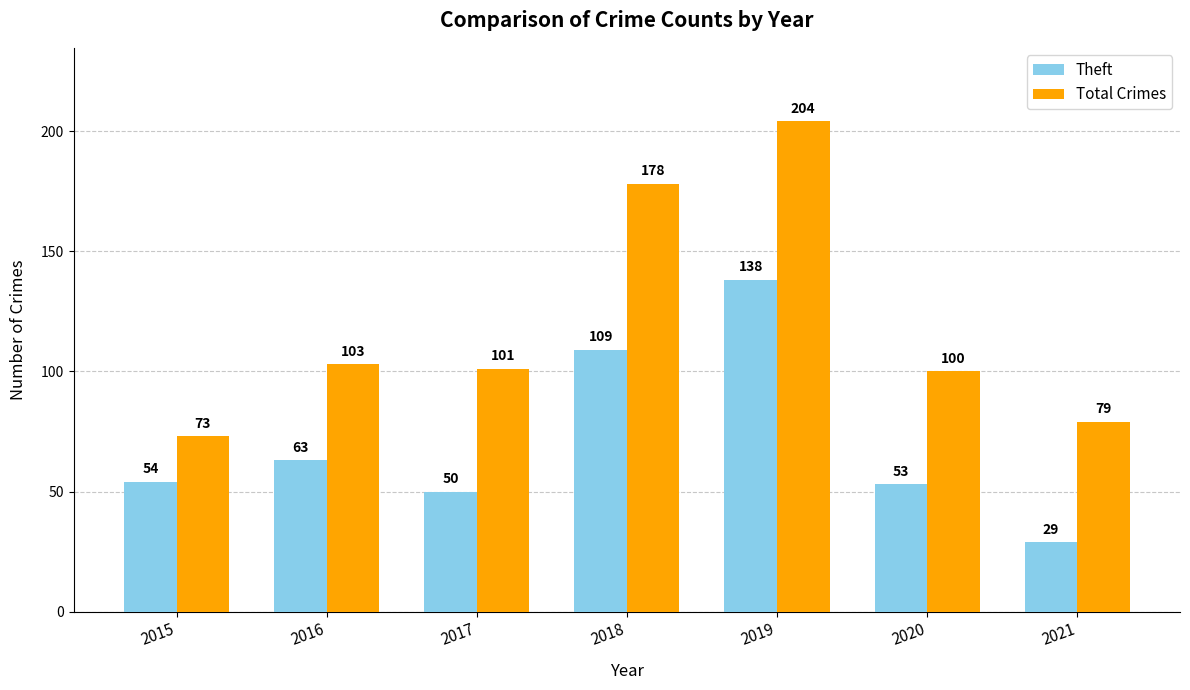

At which category is the sum across all series the highest?

2019